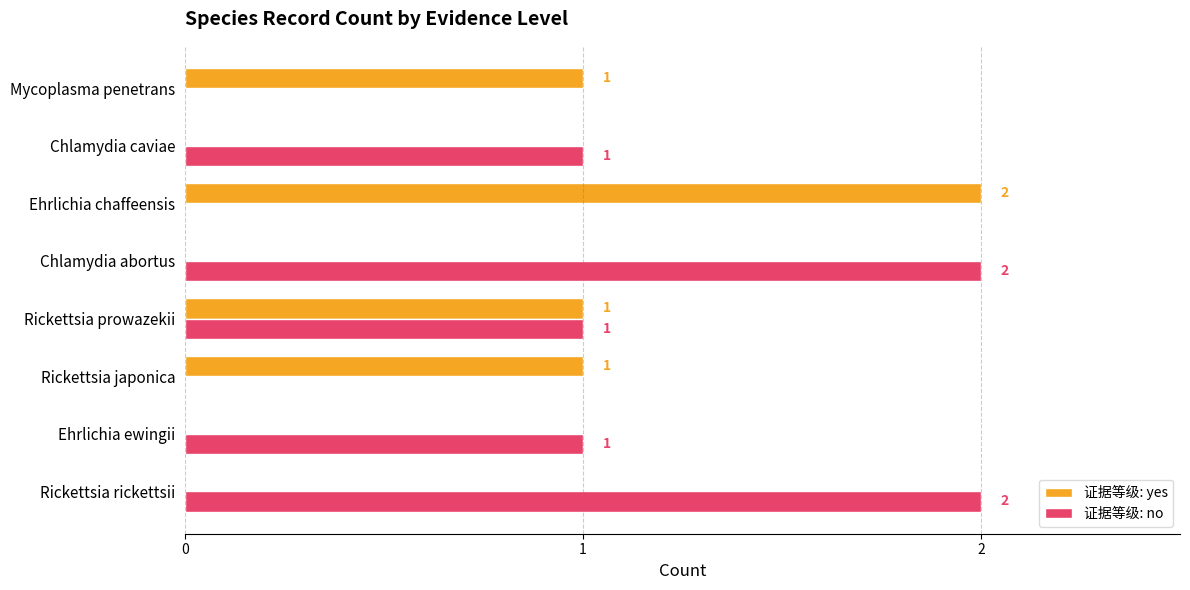

At which label does 证据等级: yes reach its peak?

Ehrlichia chaffeensis